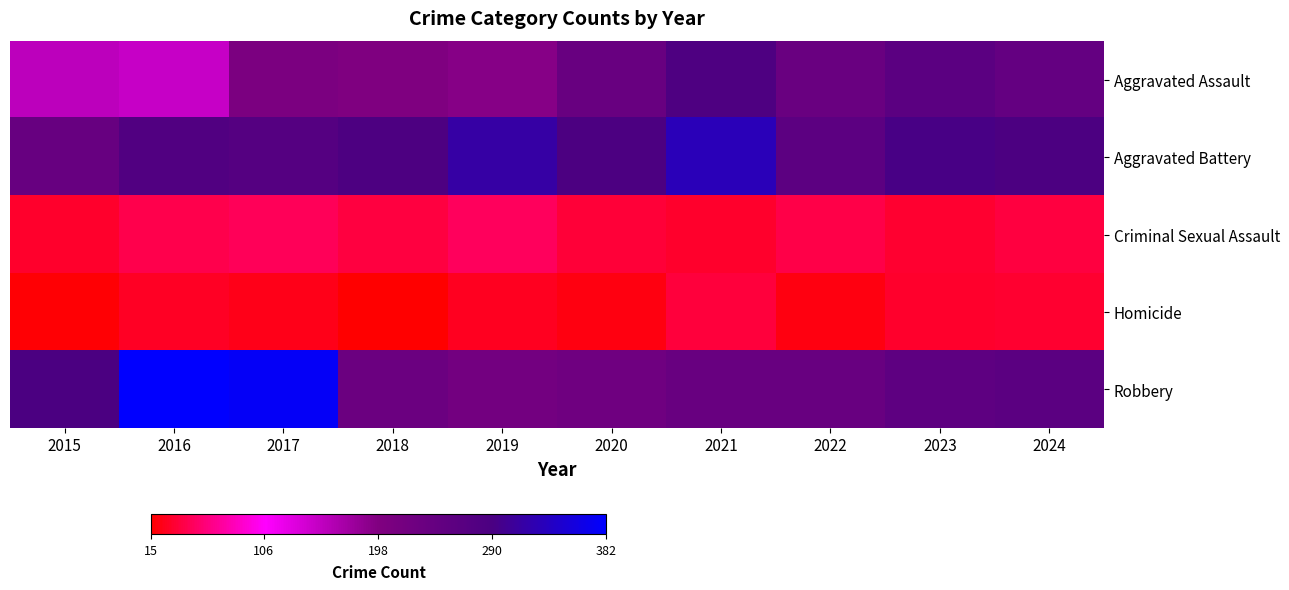

List the series in order of their peak value, lowest first.

Homicide, Criminal Sexual Assault, Aggravated Assault, Aggravated Battery, Robbery